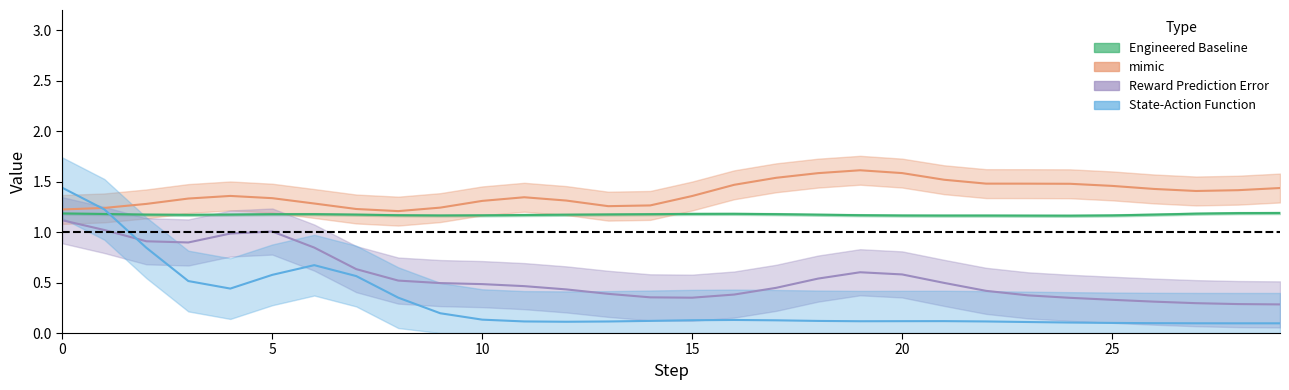

At how many categories does at least one series exceed 1?

30